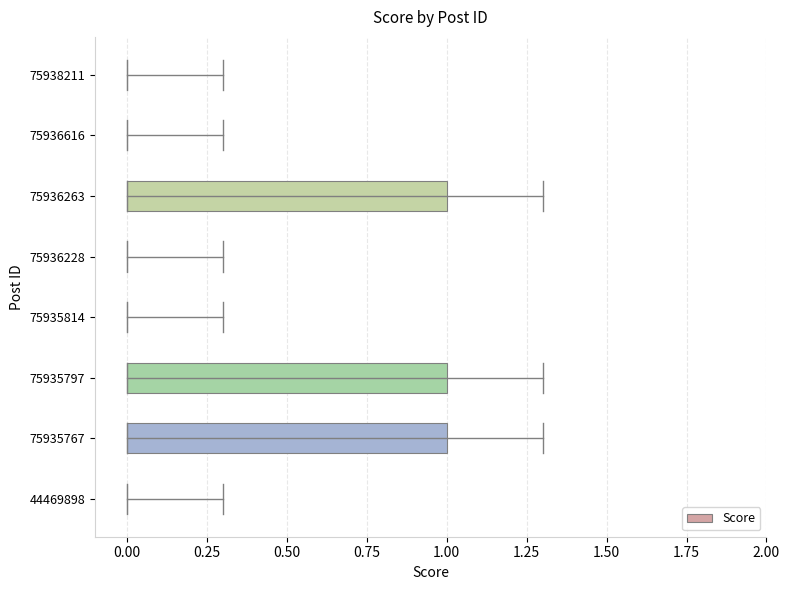

The chart shows a value of 0 at 75938211. True or false?

True